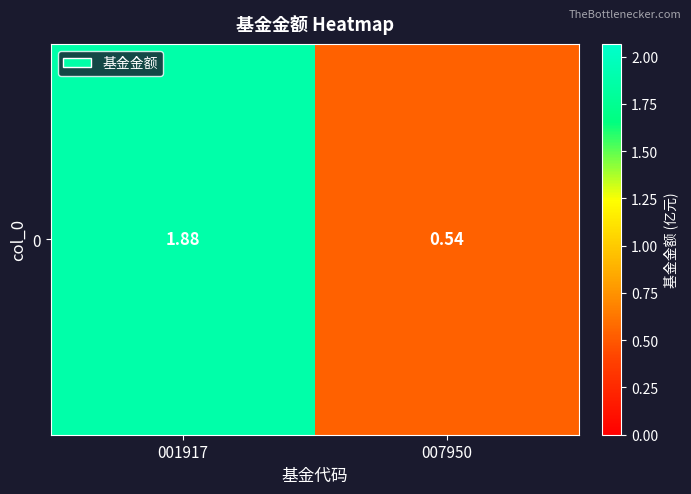

What is the change in value from 001917 to 007950?

-1.3